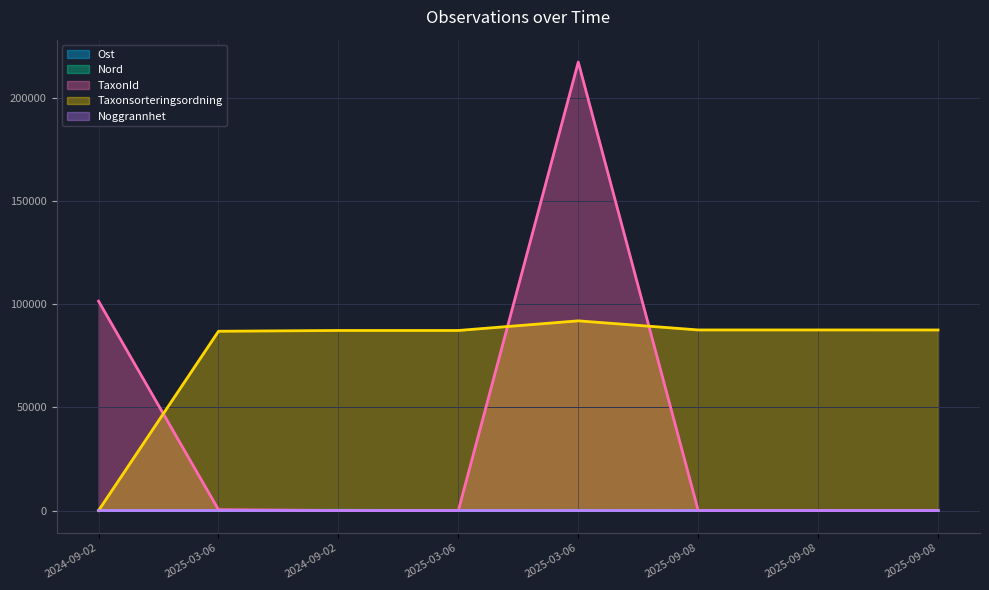

The Nord series shows 43 at 2025-09-08. True or false?

False